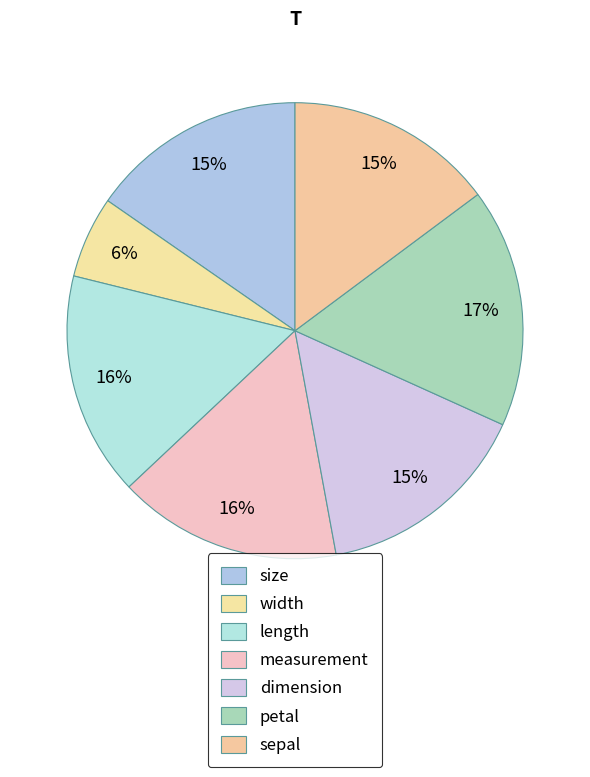

How many slices are in this pie chart?

7